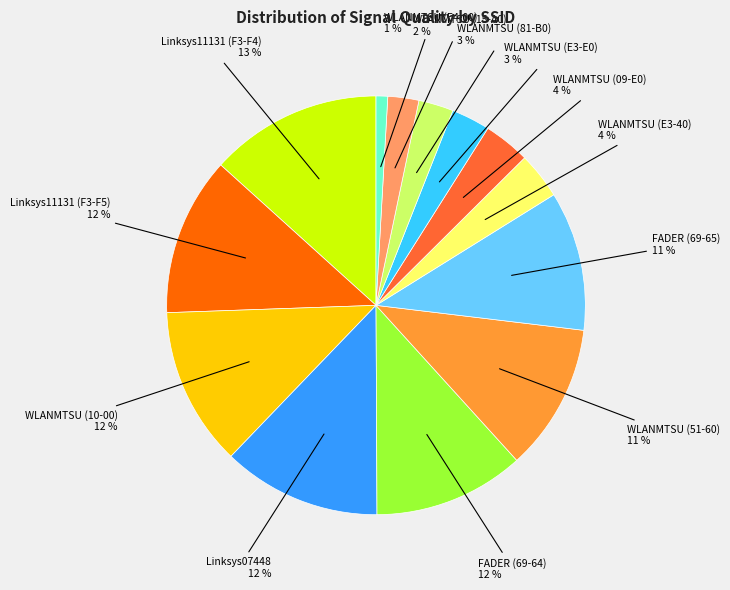

To the nearest percent, what is the average slice percentage?

8%